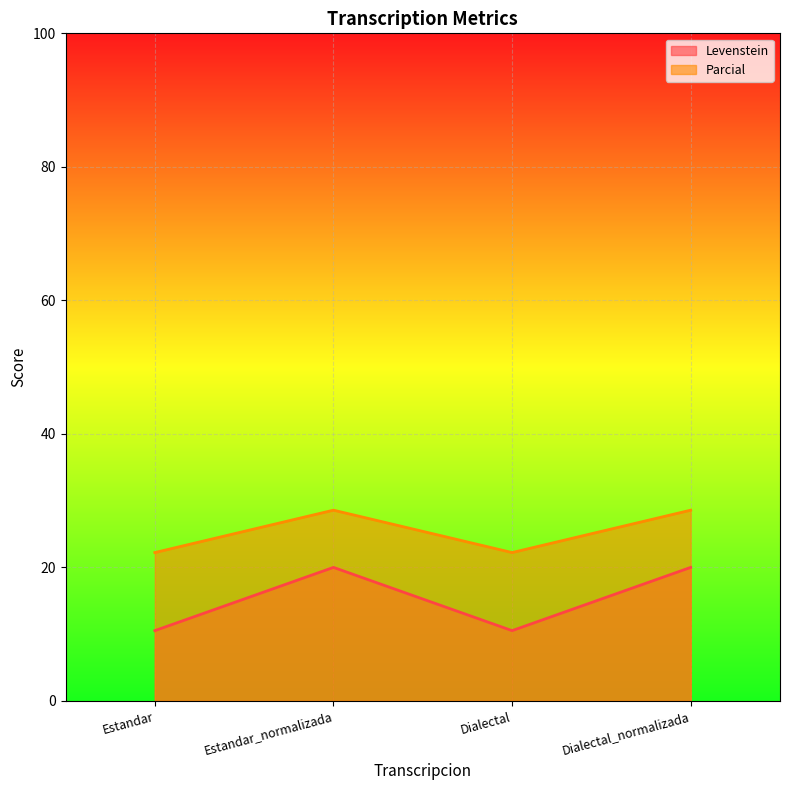

Which has a higher value, Estandar_normalizada or Dialectal?

Estandar_normalizada